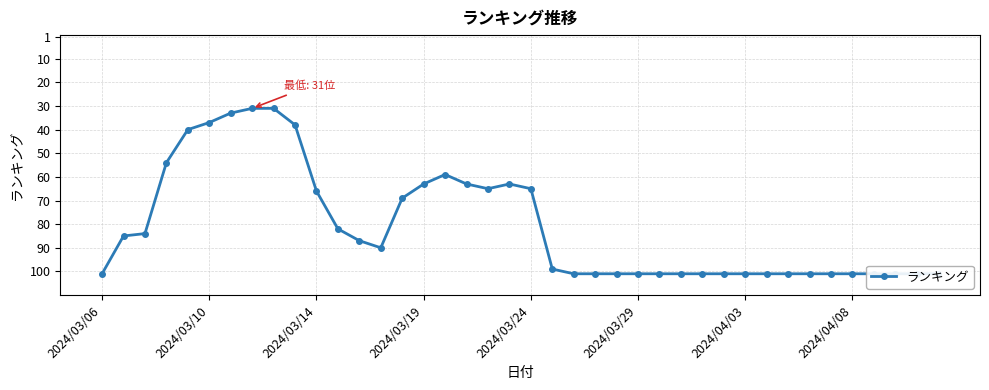

How many points are higher than both their immediate neighbors (excluding endpoints)?

2